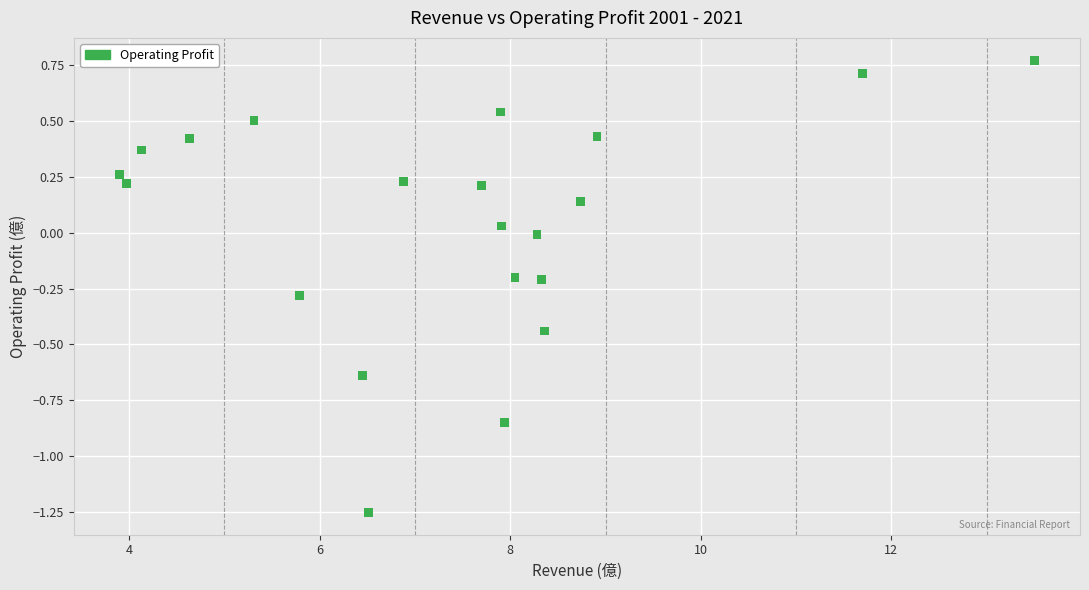

What is the range of Y values (max minus min)?

2.0